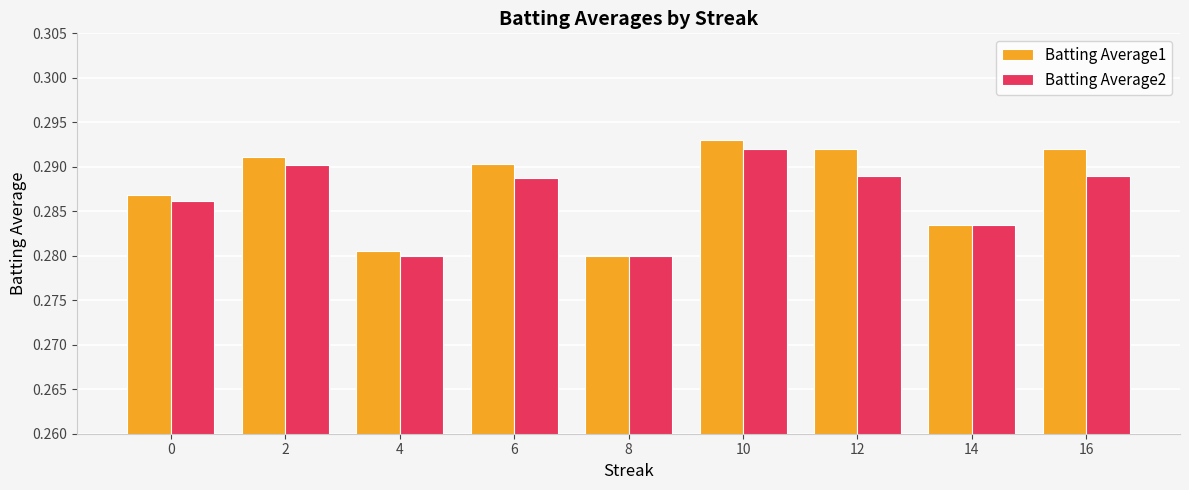

At 12, list the series in order from smallest to largest.

Batting Average2, Batting Average1